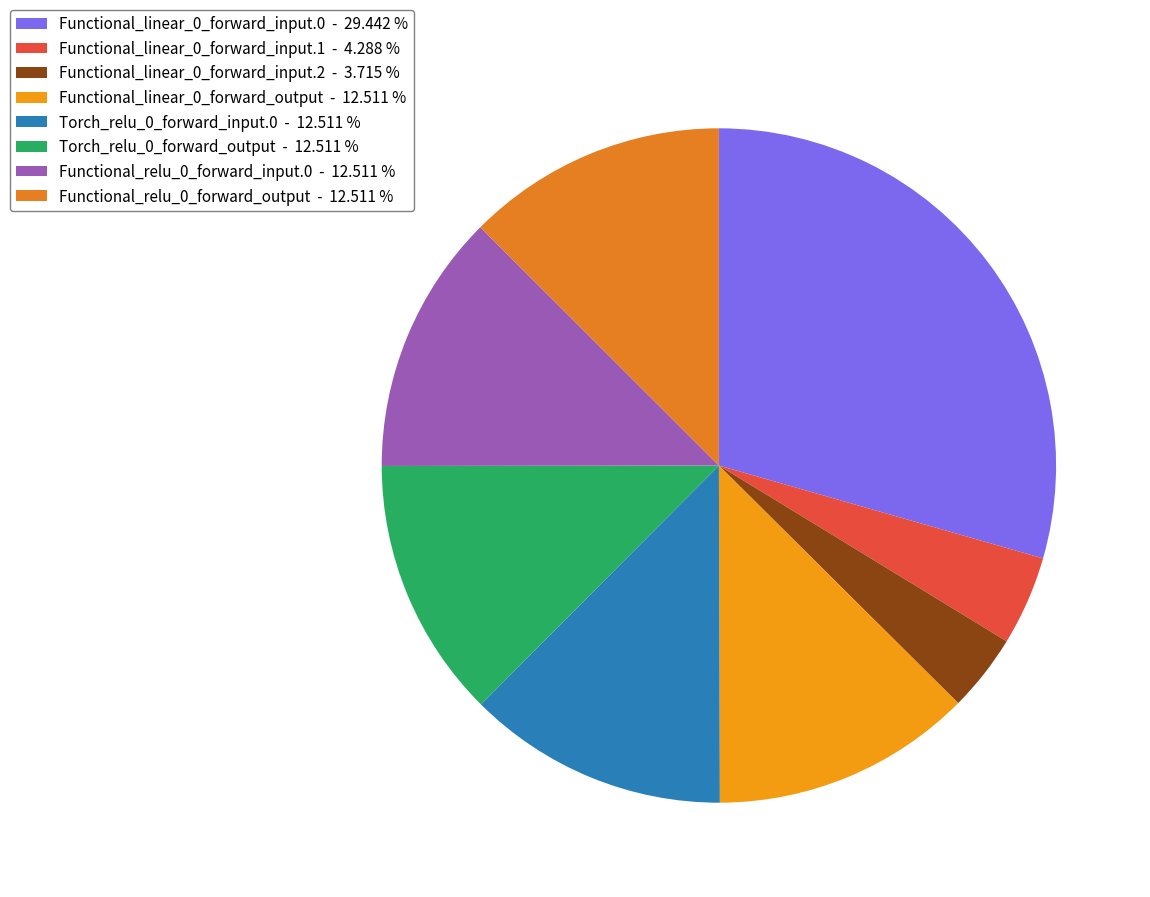

How much of the chart is everything except Torch_relu_0_forward_output?

87.5%